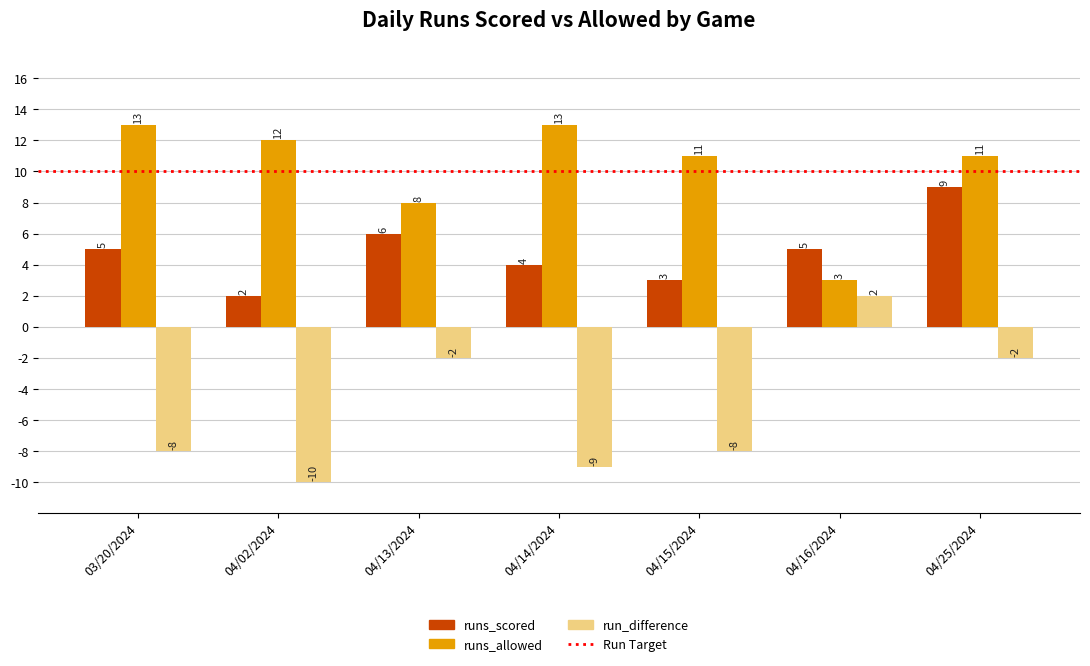

Is it true that runs_allowed equals 8 at 04/13/2024?

True